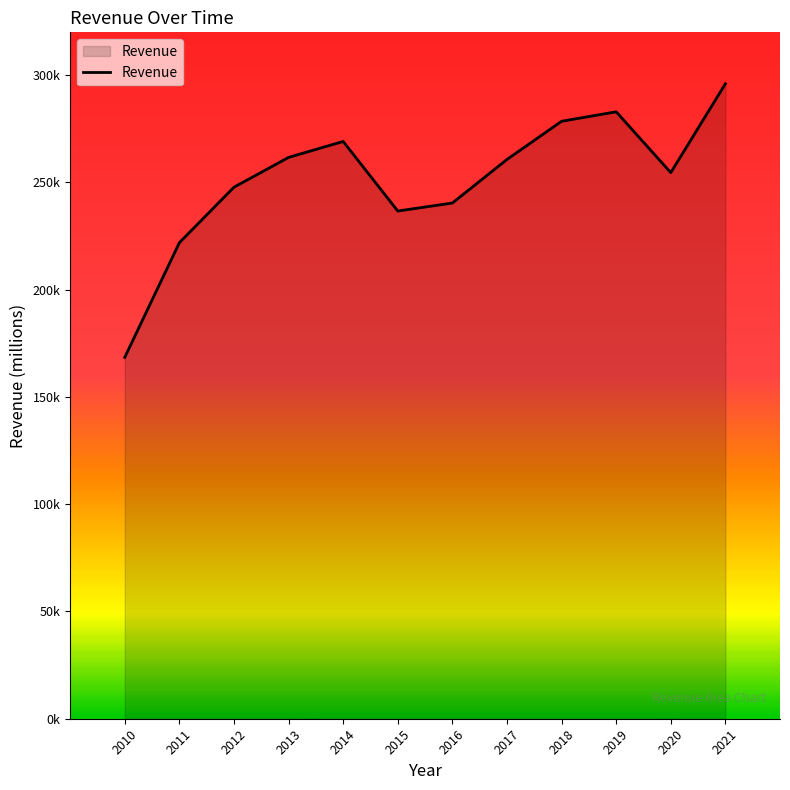

What value does the data have at 2019?

282948